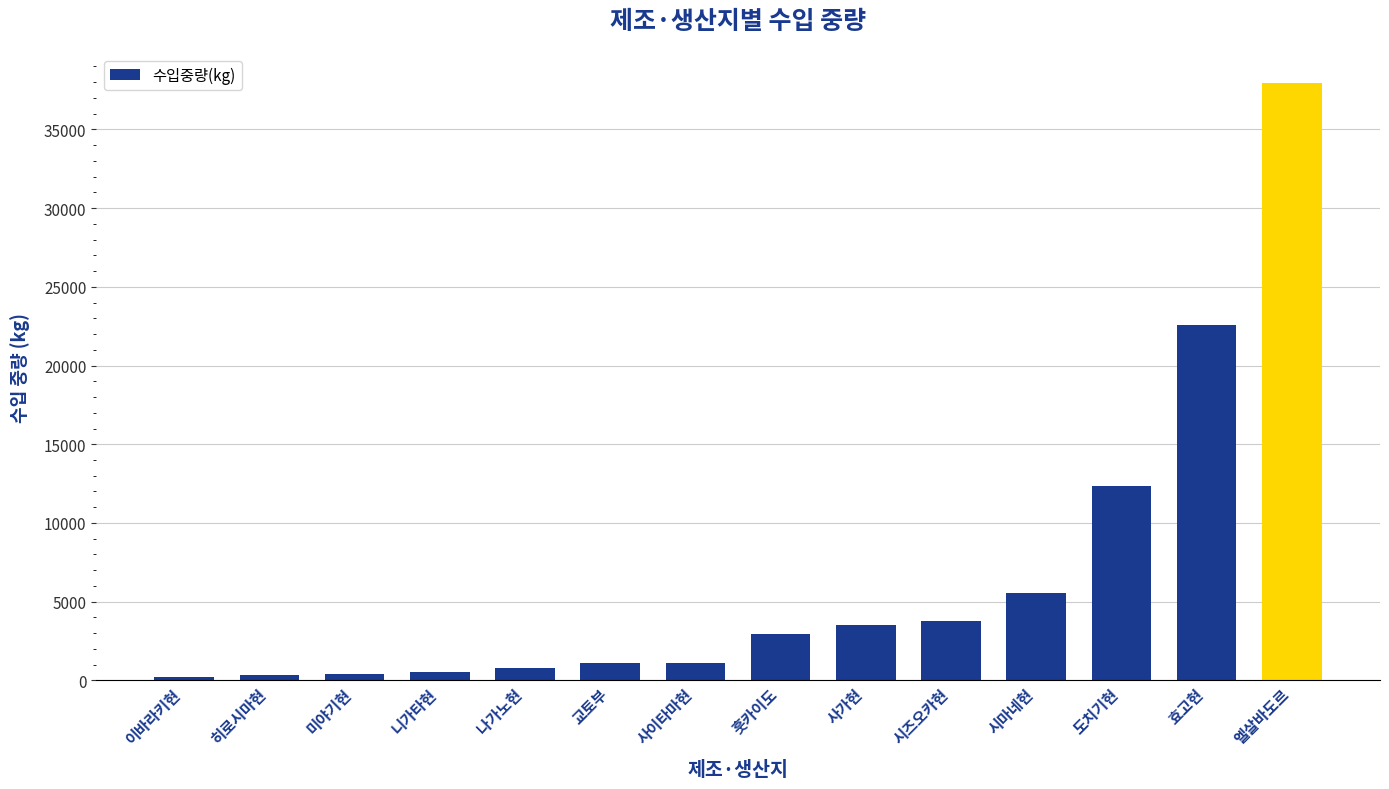

What is the maximum value shown in the chart?

37950